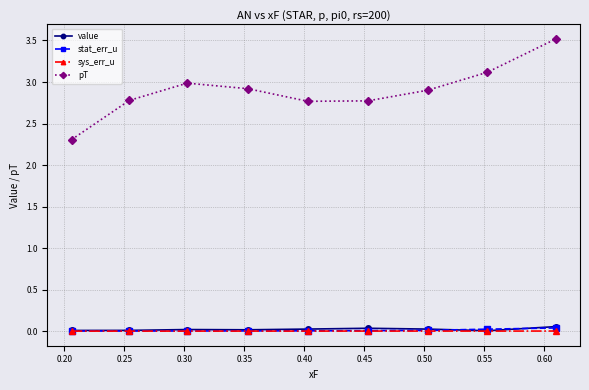

In value, how many points are lower than both neighbors (excluding endpoints)?

2